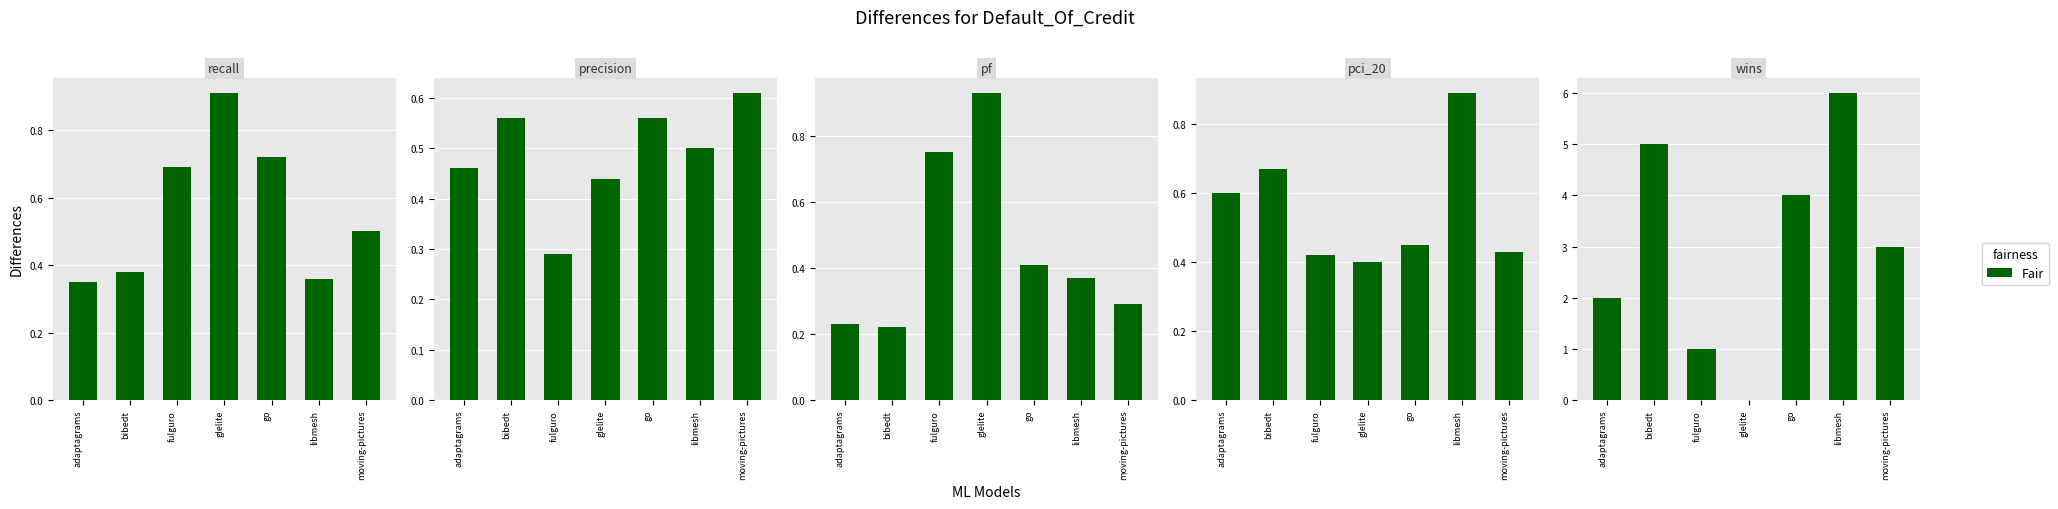

True or false: pci_20 has a value of 0.7 at bibedt.

True